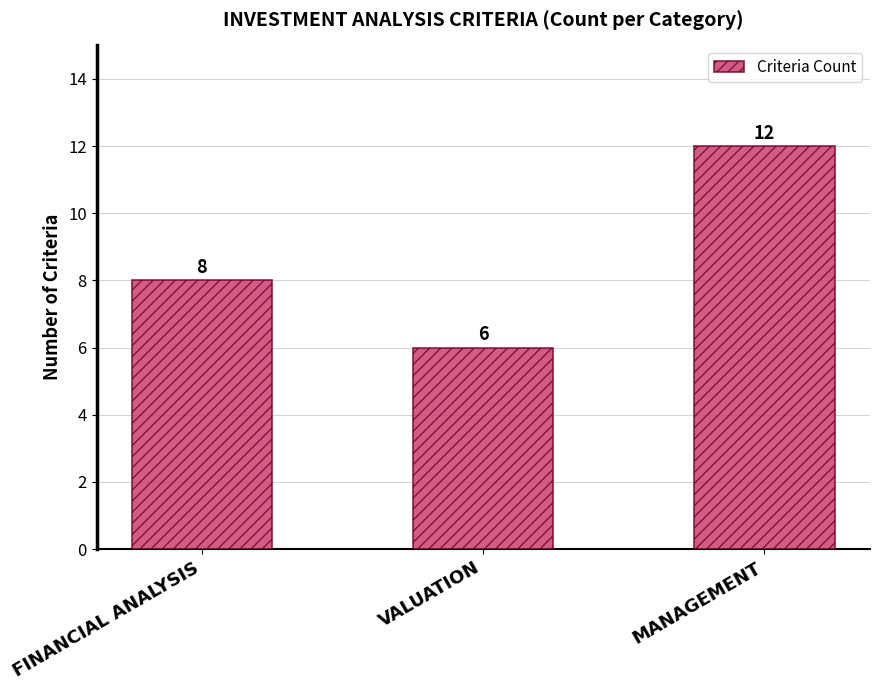

What is the value of the 3rd bar from the left?

12